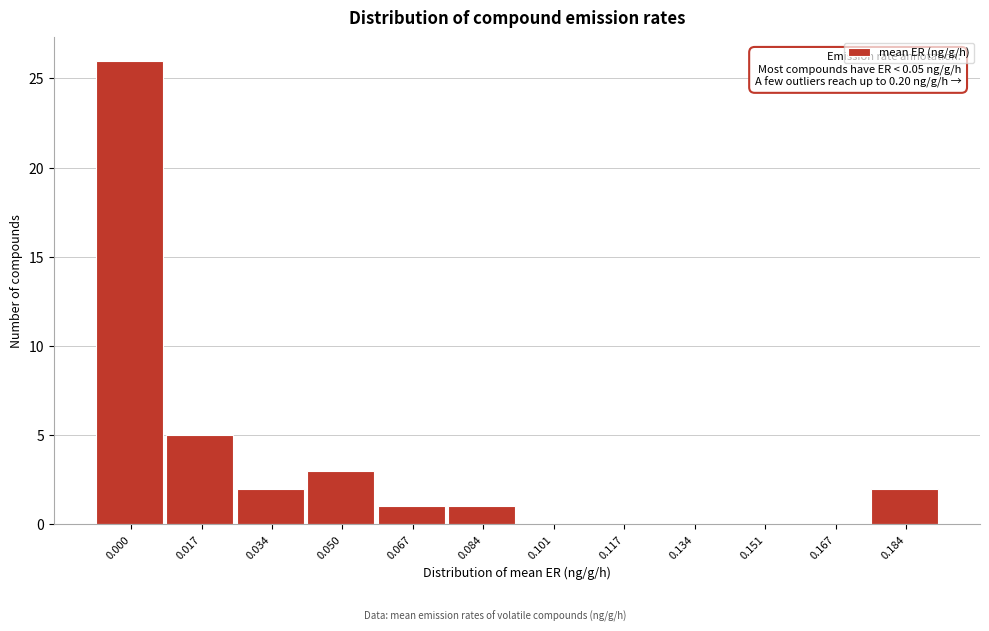

Reading left to right, extract all data points from this chart.

0.000=26	0.017=5	0.034=2	0.050=3	0.067=1	0.084=1	0.101=0	0.117=0	0.134=0	0.151=0	0.167=0	0.184=2